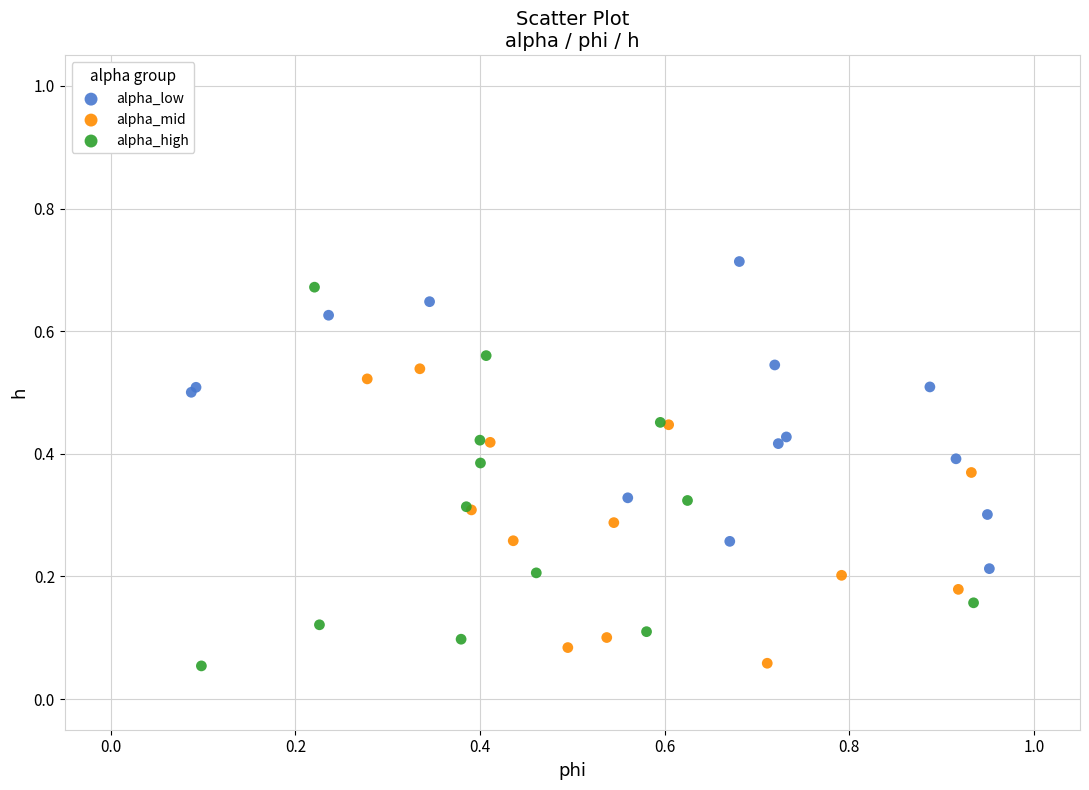

What are all the series names shown in the legend?

alpha_low, alpha_mid, alpha_high